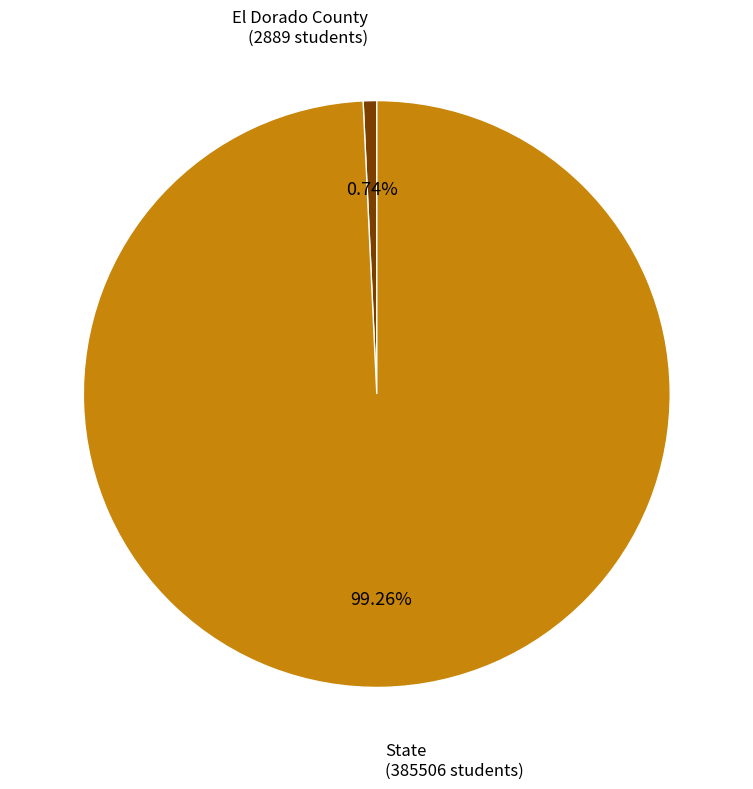

What percentage is the State slice, to the nearest percent?

99%